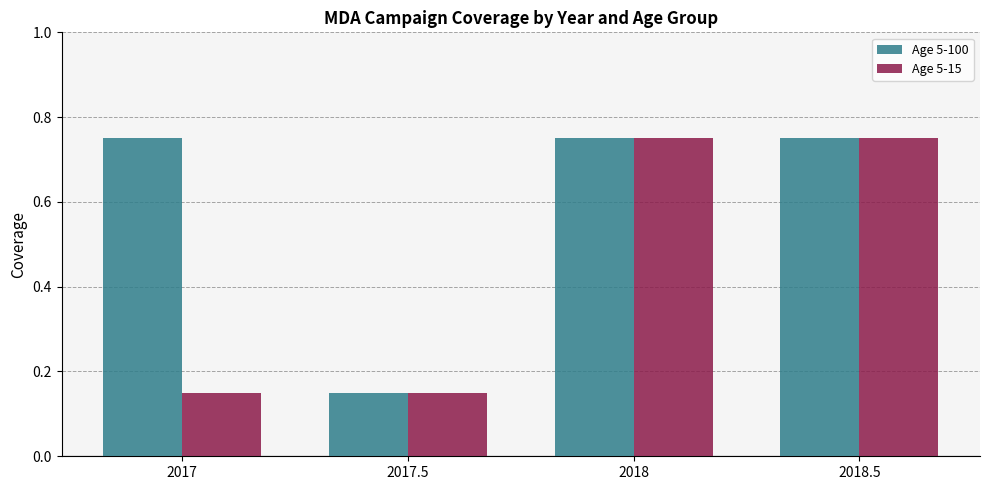

Are the bars grouped side by side (vs. stacked)?

Yes